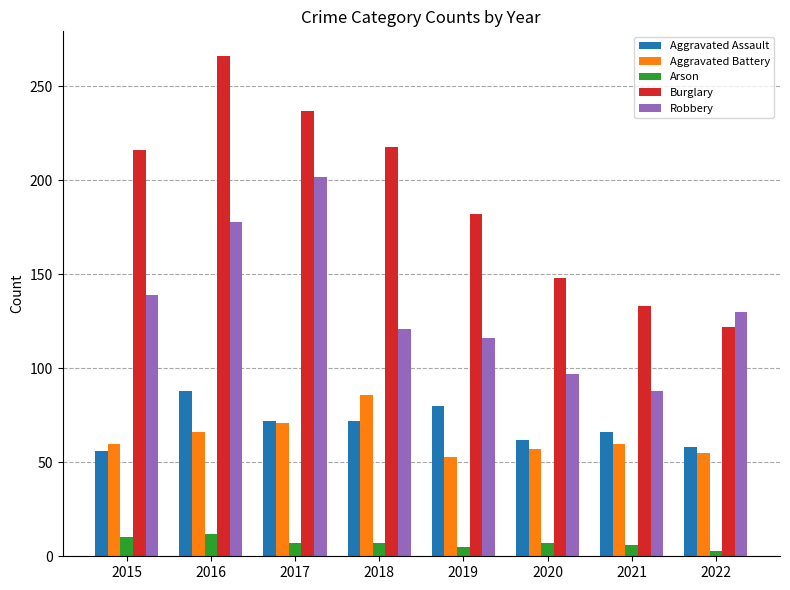

What is the lowest value of the Aggravated Battery series?

53